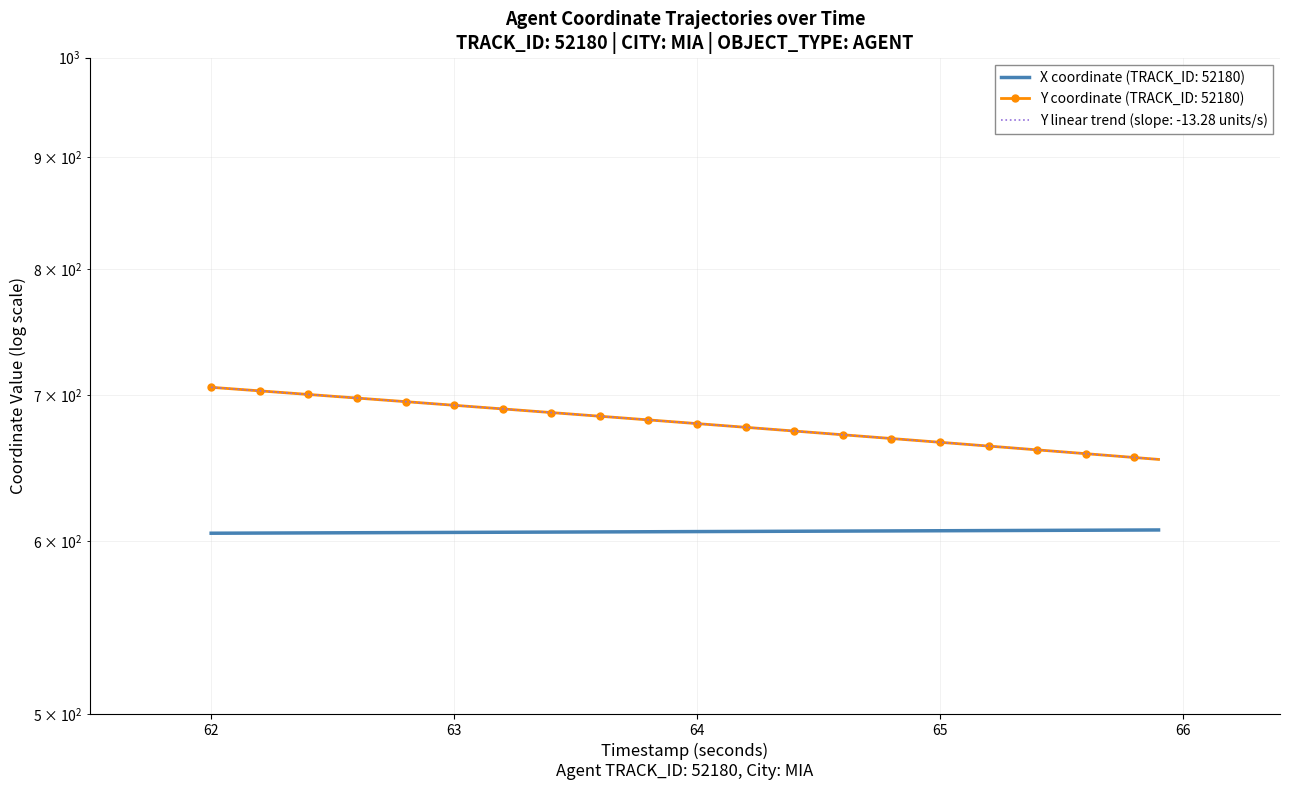

What is the total value across all series at 62?

1309.9